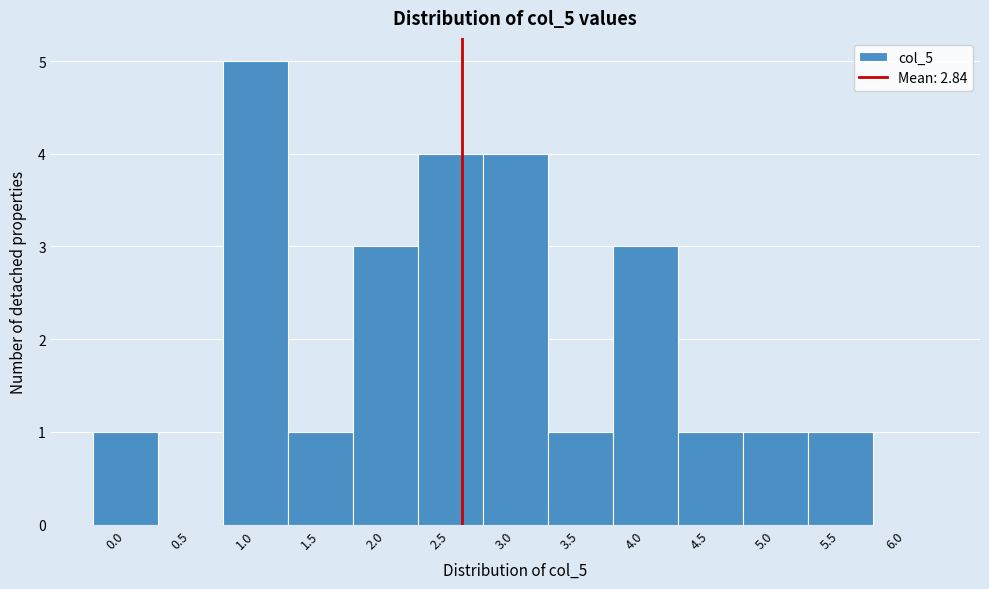

Reading left to right, extract all data points from this chart.

0.0=1	0.5=0	1.0=5	1.5=1	2.0=3	2.5=4	3.0=4	3.5=1	4.0=3	4.5=1	5.0=1	5.5=1	6.0=0